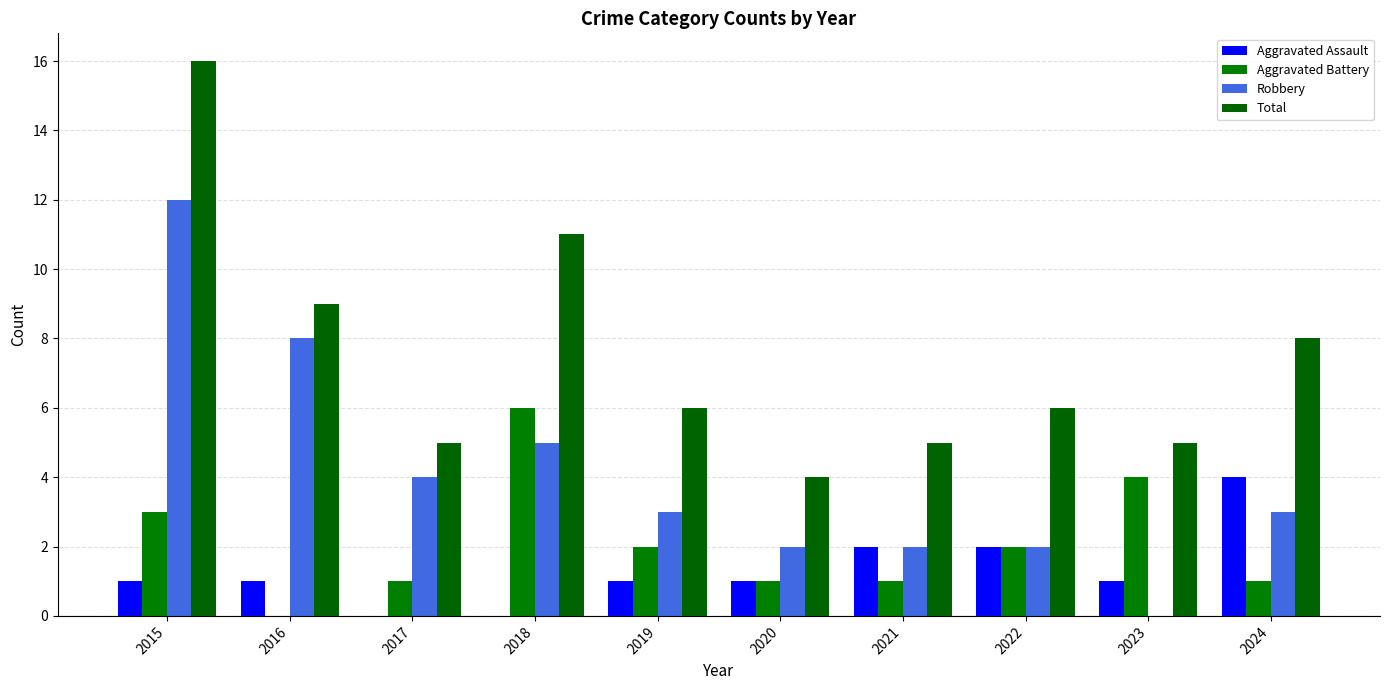

At which category is the sum across all series the highest?

2015